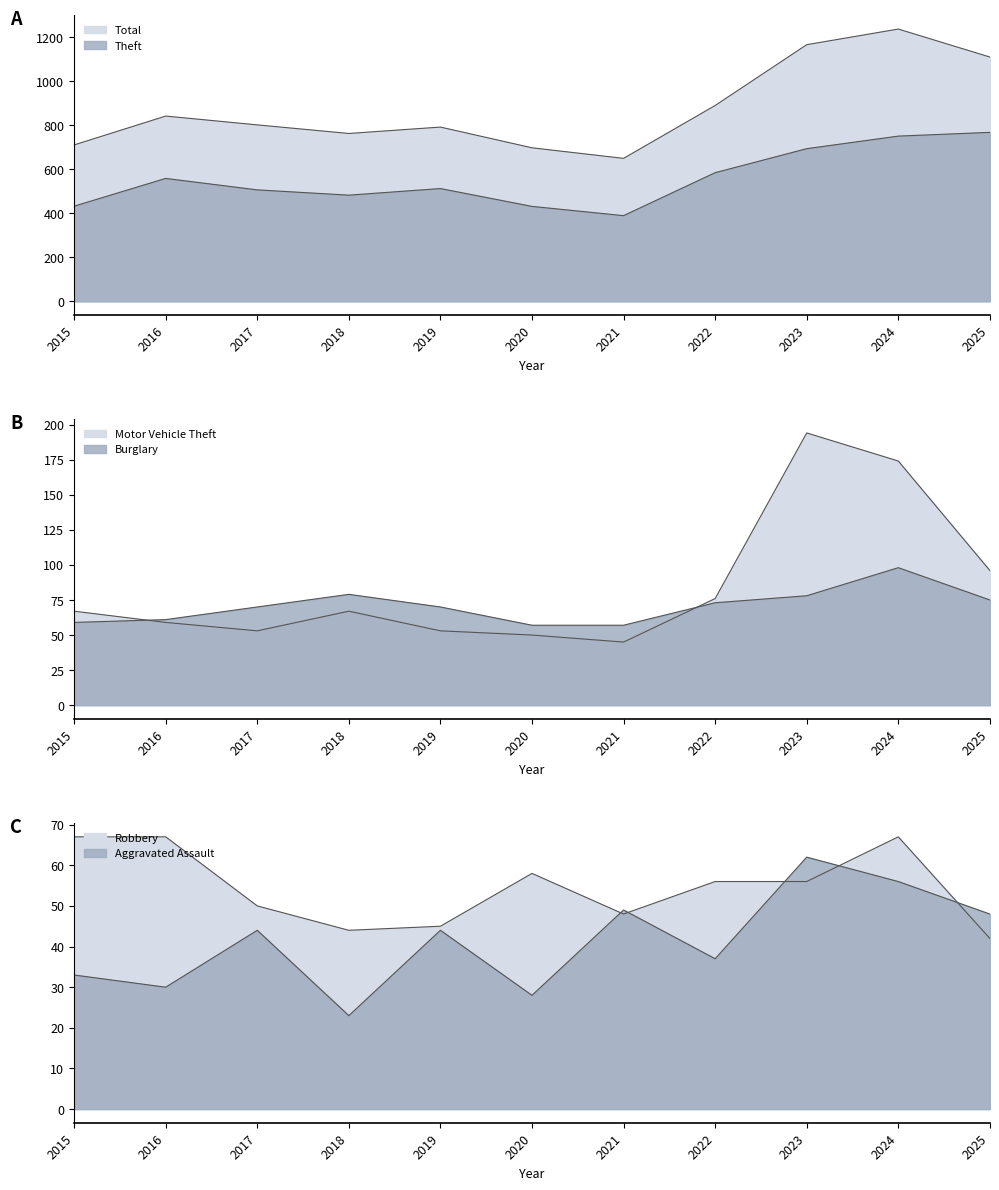

What is the difference between the Burglary values at 2018 and 2021?

22